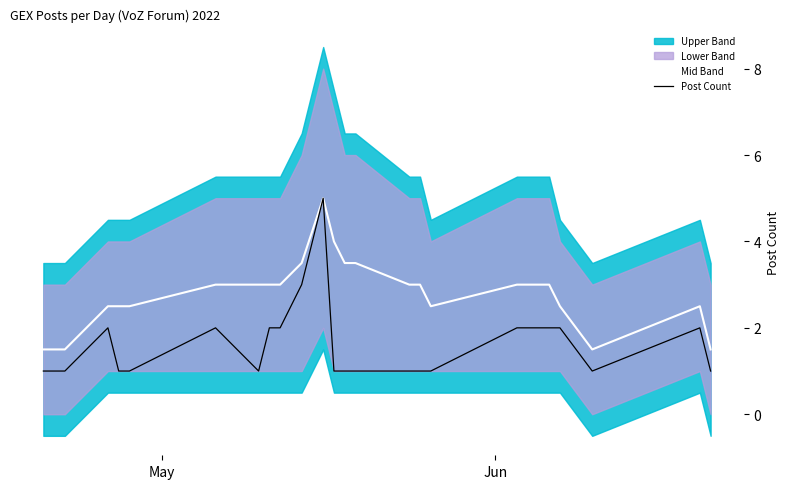

What is the greatest value displayed?

5.0